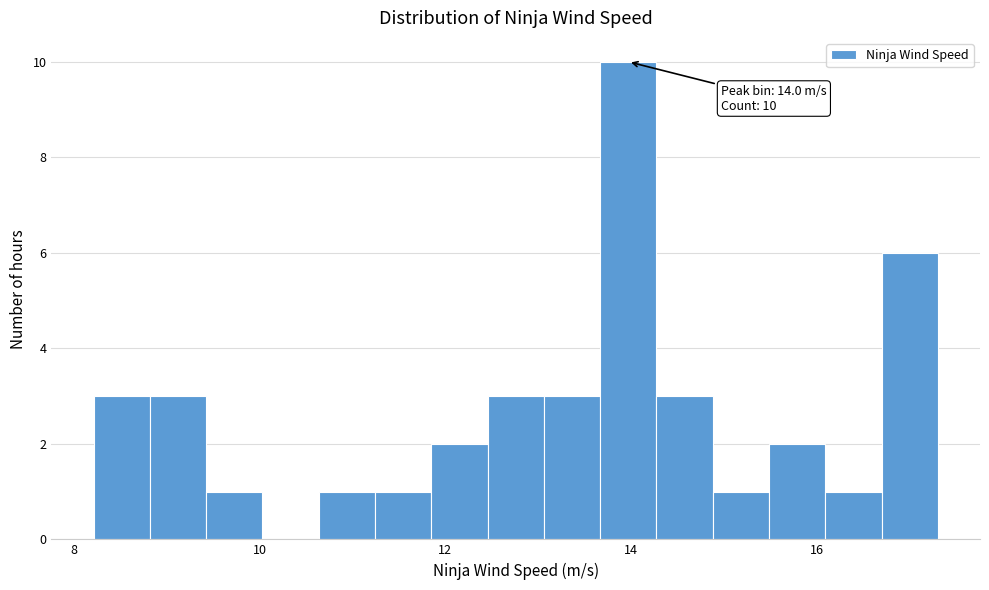

Read against the x-axis, roughly where is the centre of the tallest bar?

14.0